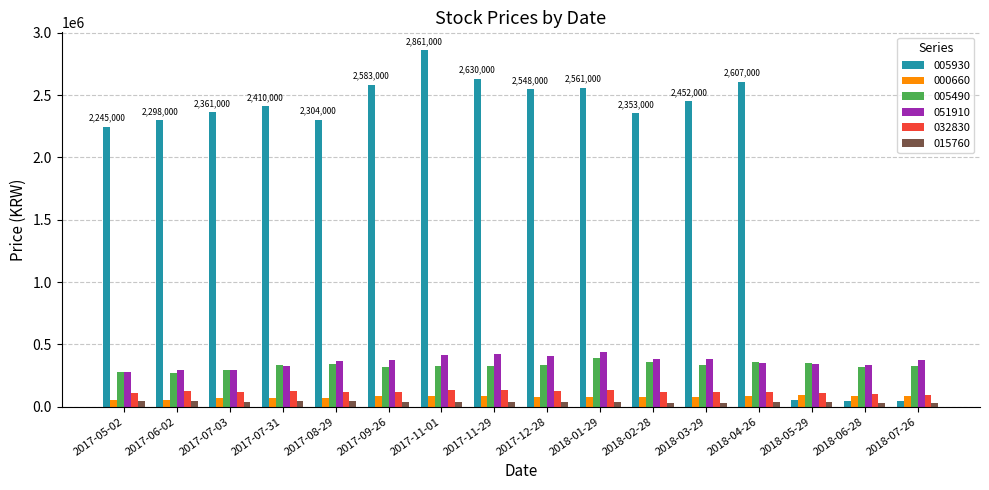

What is the difference between the 015760 values at 2017-08-29 and 2018-01-29?

7650